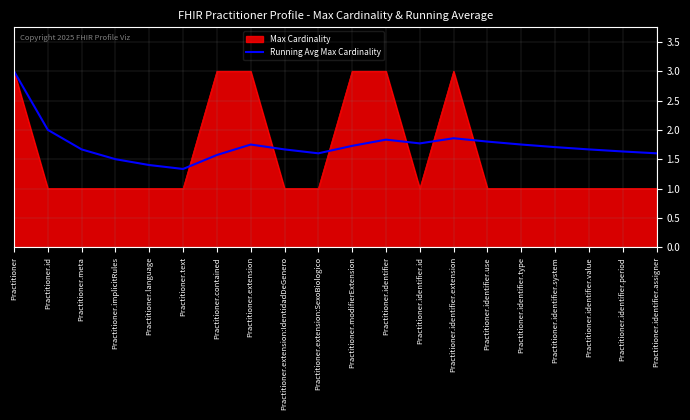

What is the highest value of the Running Avg Max Cardinality series?

3.0